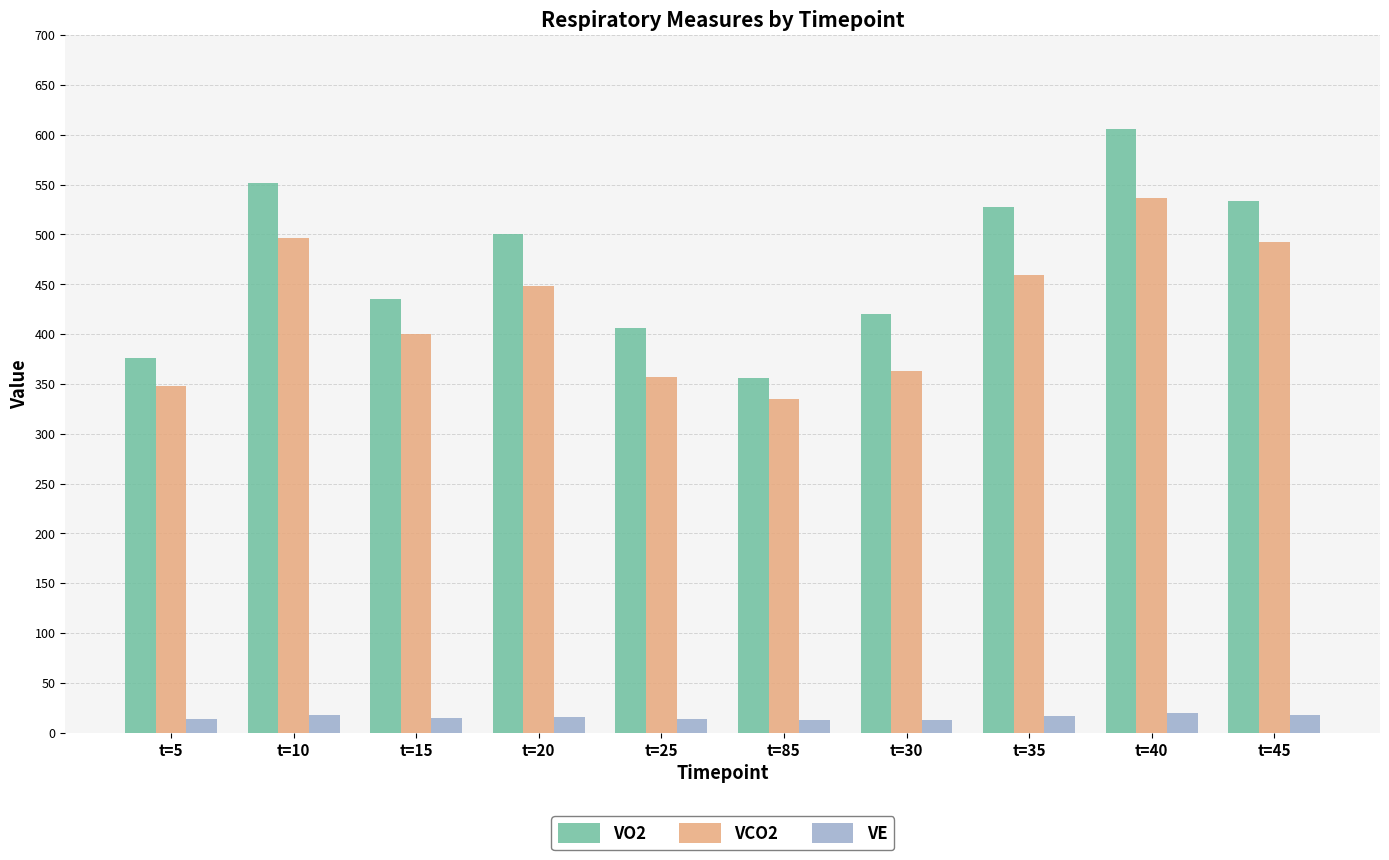

How many groups of bars are there?

10